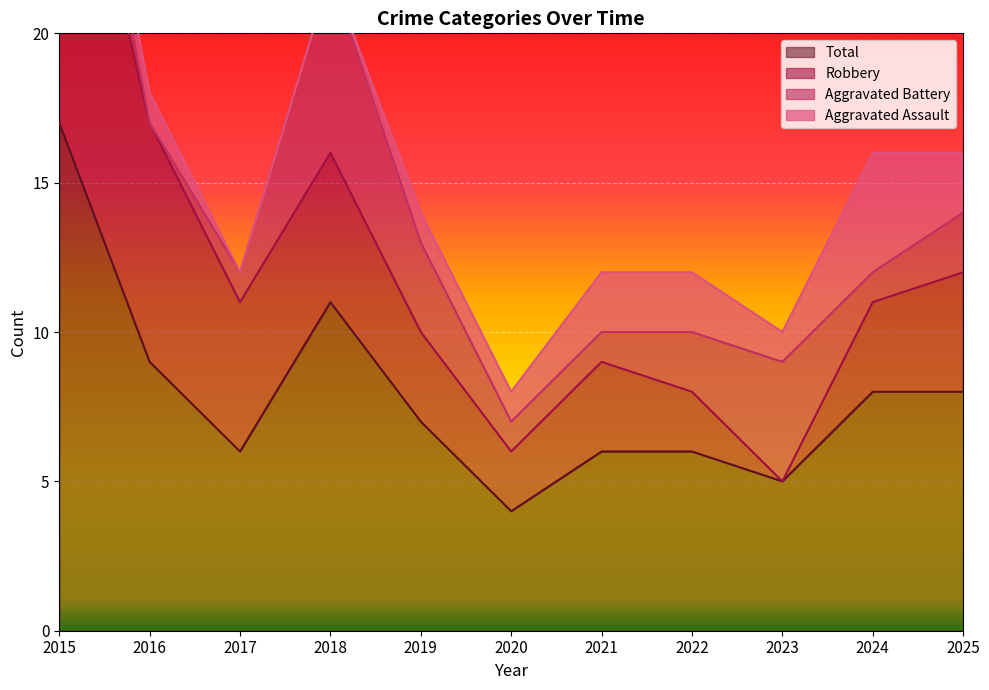

The value of Robbery at 2017 is 5. True or false?

True